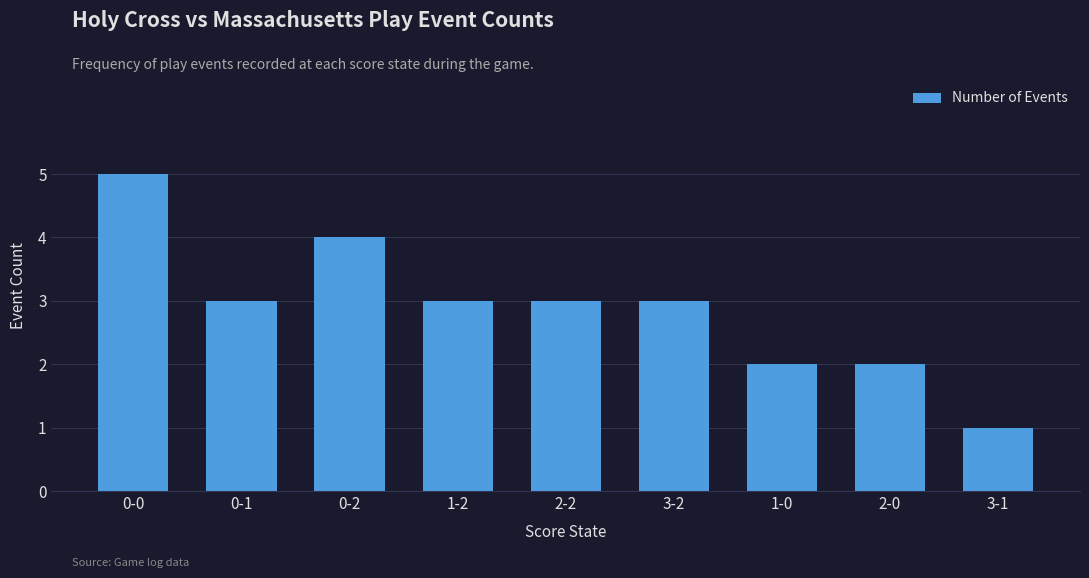

Reading left to right, transcribe all the data shown in this chart.

0-0=5	0-1=3	0-2=4	1-2=3	2-2=3	3-2=3	1-0=2	2-0=2	3-1=1